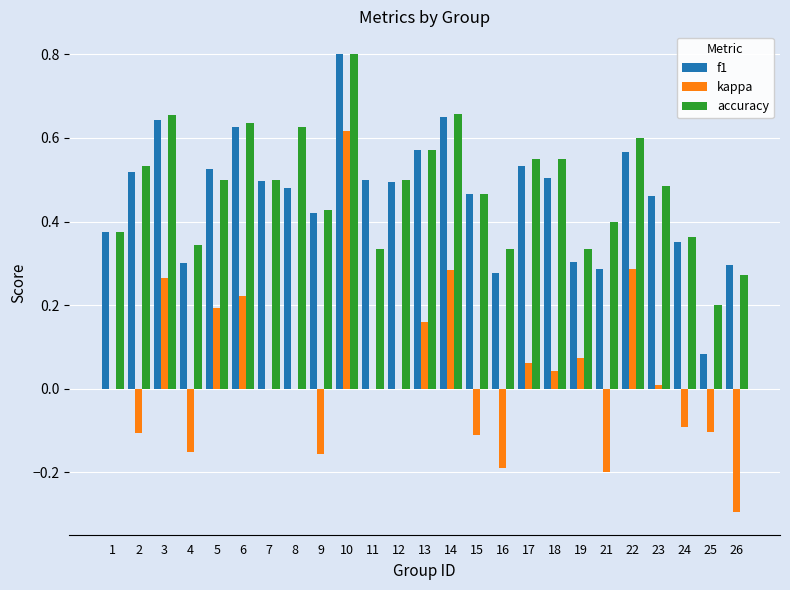

At which label does f1 reach its peak?

10